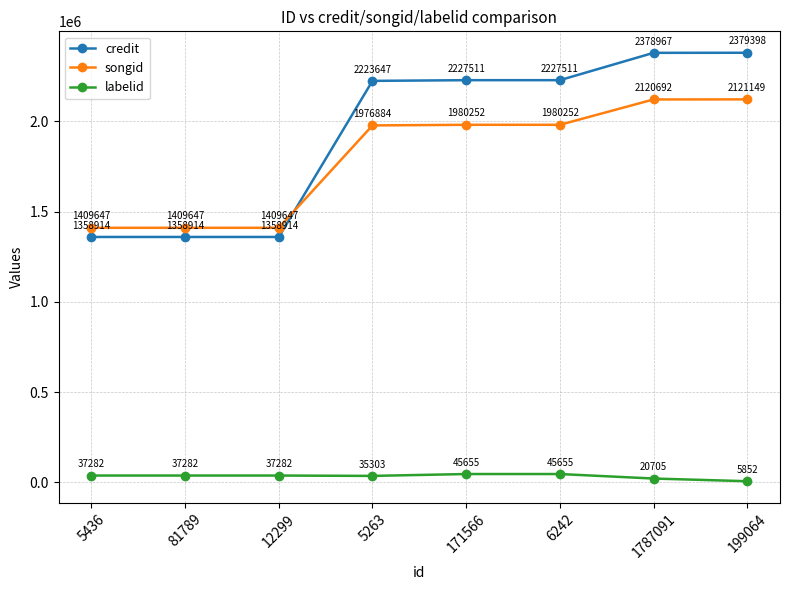

Reading left to right, transcribe all the data shown in this chart.

credit: 1358914	1358914	1358914	2223647	2227511	2227511	2378967	2379398
songid: 1409647	1409647	1409647	1976884	1980252	1980252	2120692	2121149
labelid: 37282	37282	37282	35303	45655	45655	20705	5852